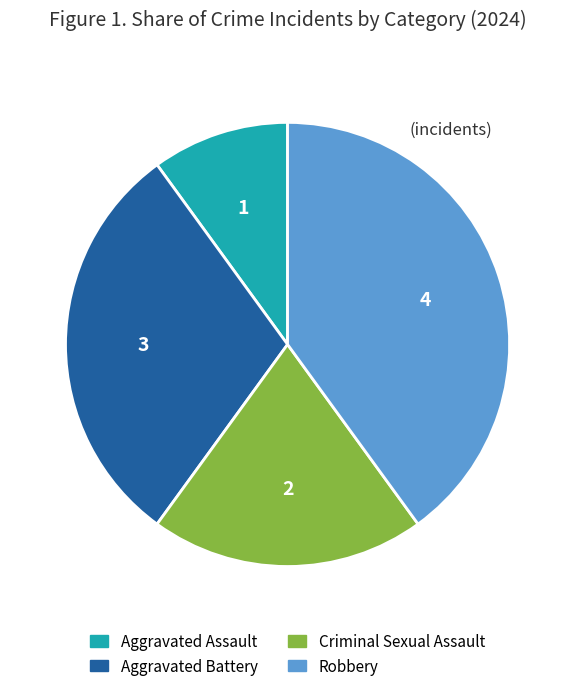

Rank the categories by value from highest to lowest.

Robbery, Aggravated Battery, Criminal Sexual Assault, Aggravated Assault